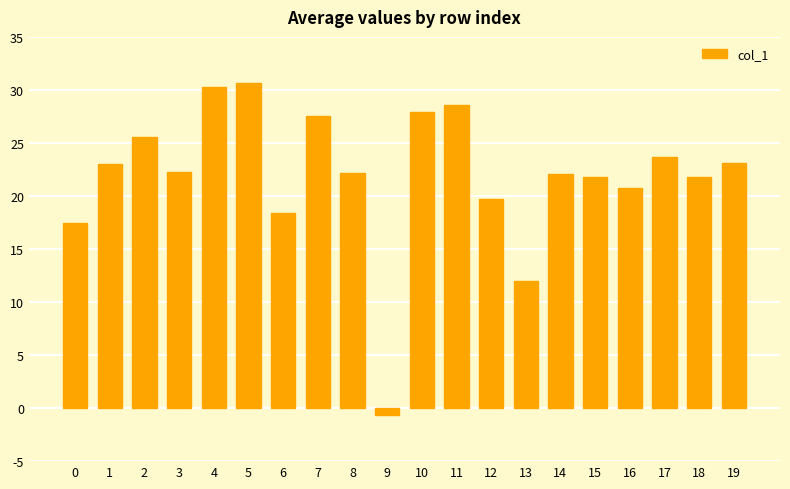

At which label does the data first exceed 22?

1